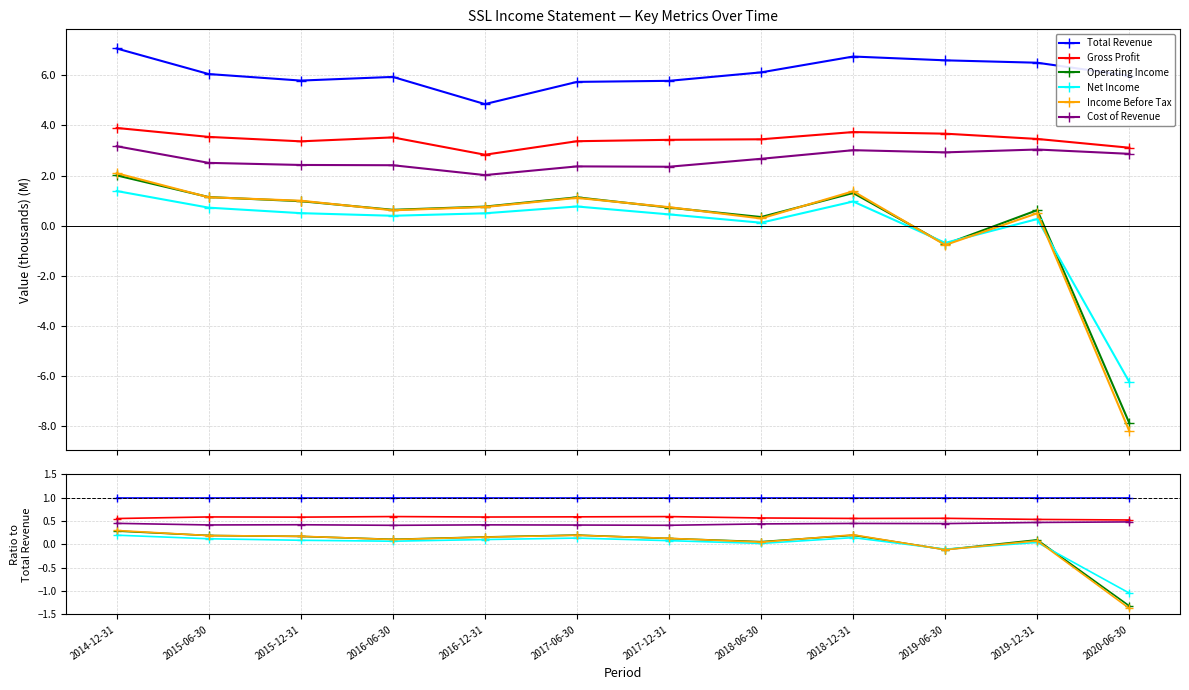

In Operating Income, how many points are lower than both neighbors (excluding endpoints)?

3